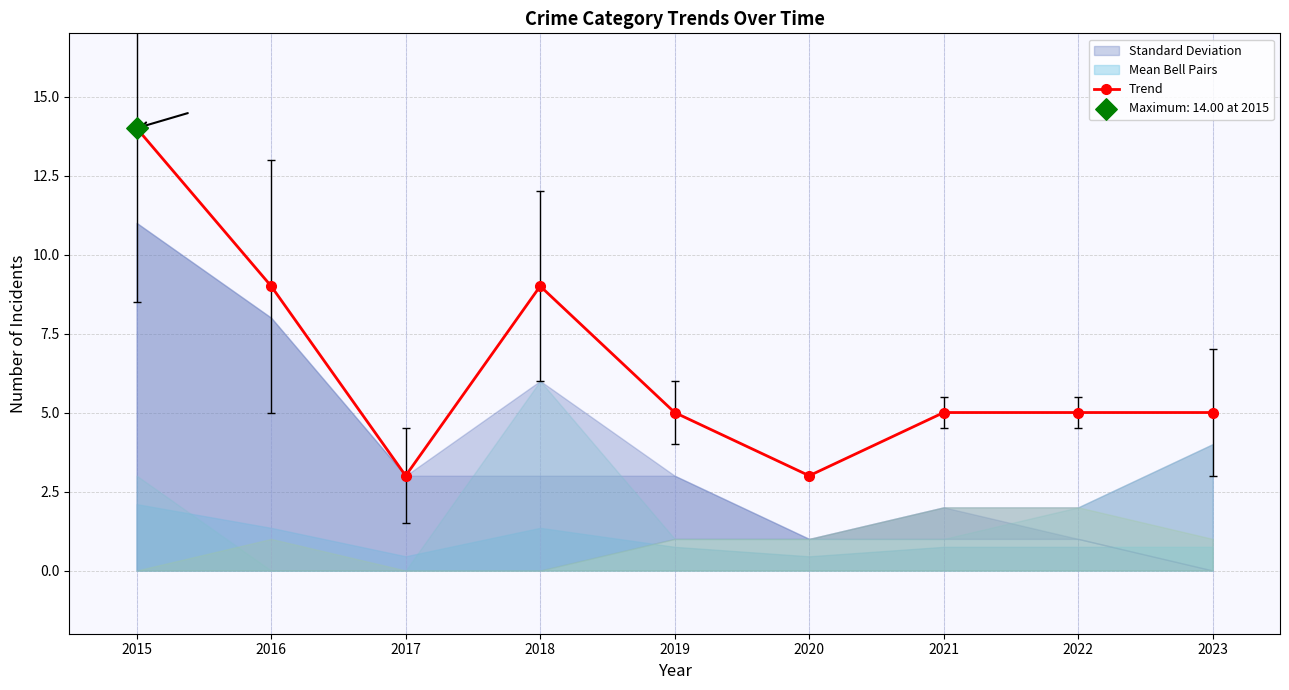

Between 2016 and 2019, which is larger?

2016